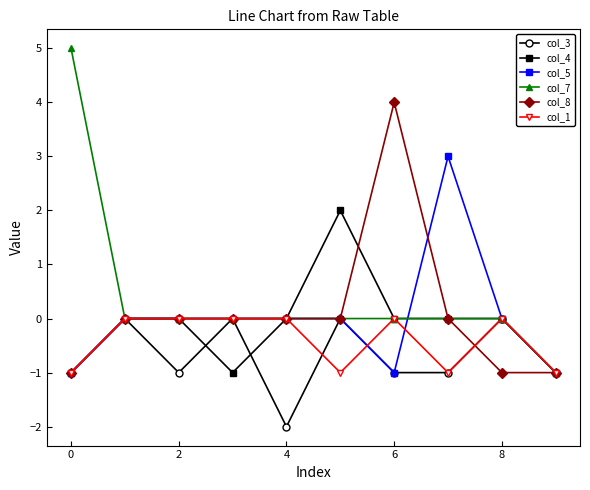

Which series has the widest spread of values?

col_7